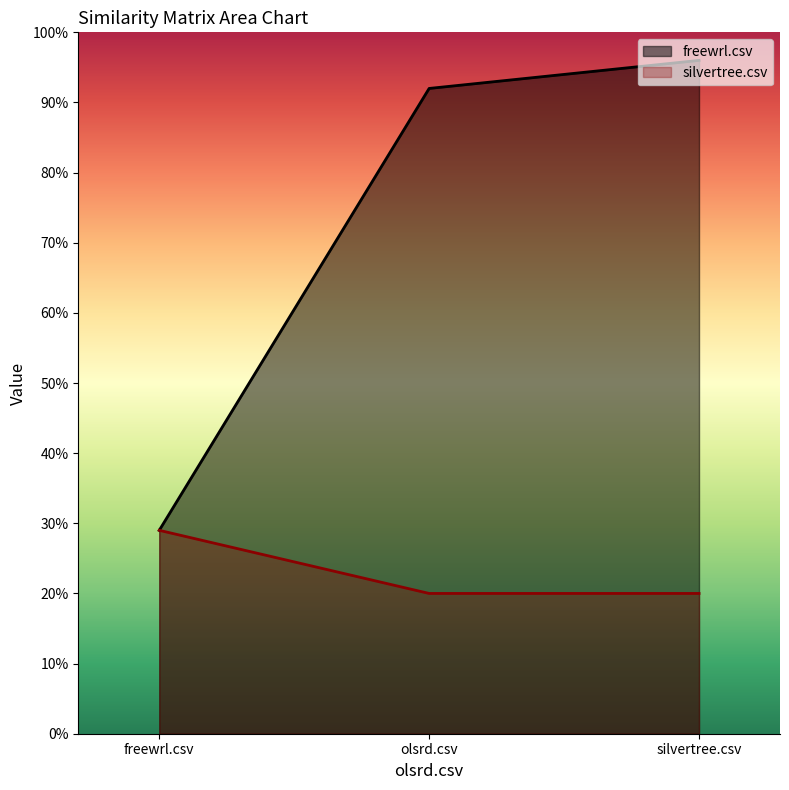

What are all the series names shown in the legend?

freewrl.csv, silvertree.csv